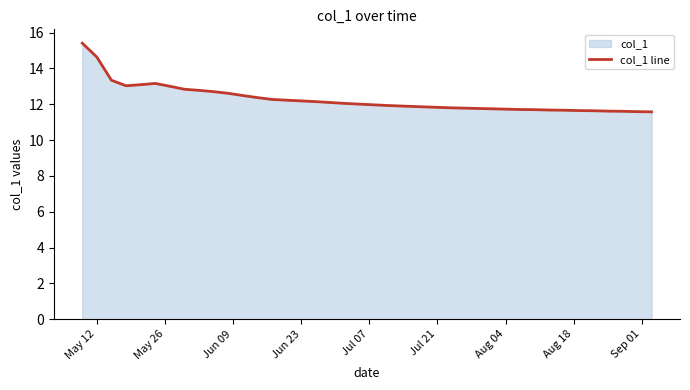

What is the maximum value shown in the chart?

15.4